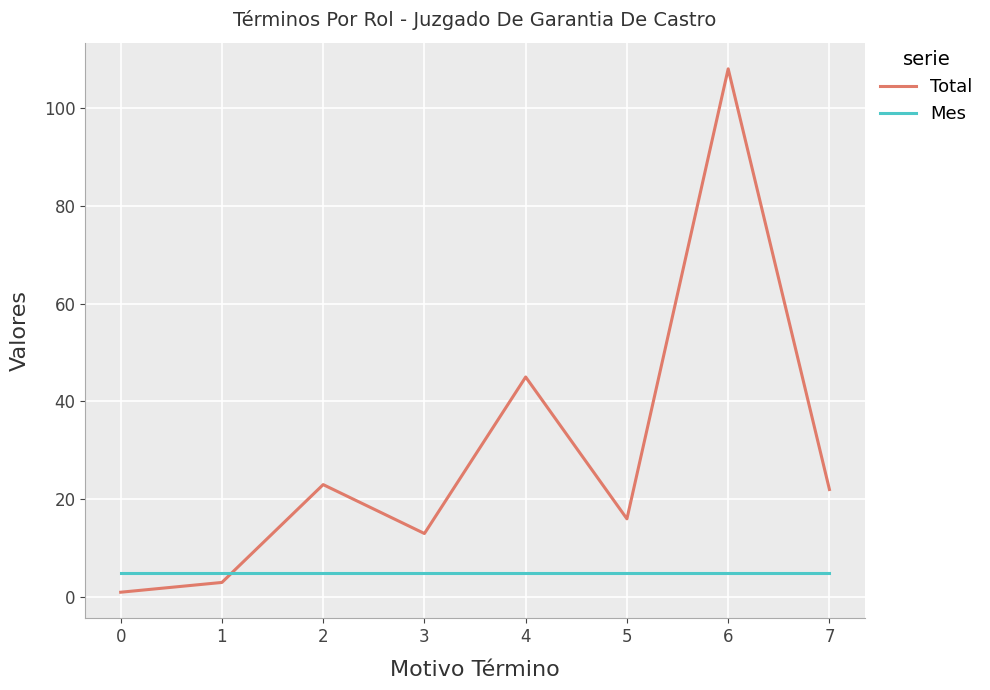

True or false: Total and Mes cross at least once.

True